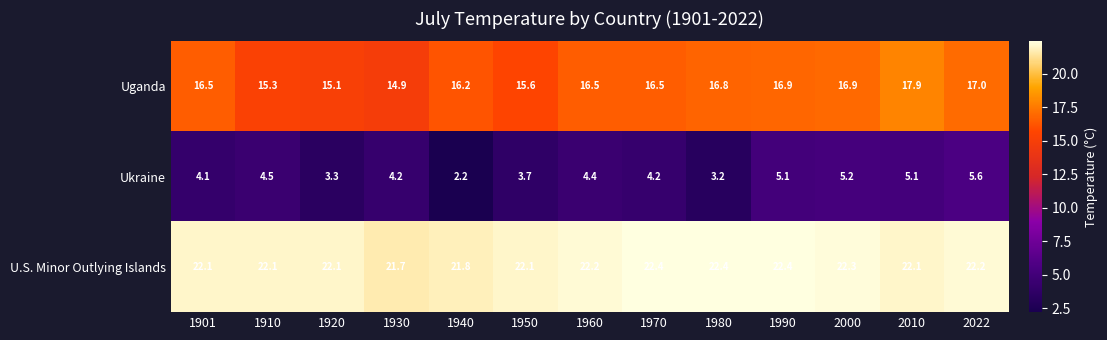

Which label corresponds to the smallest value in the chart?

1940